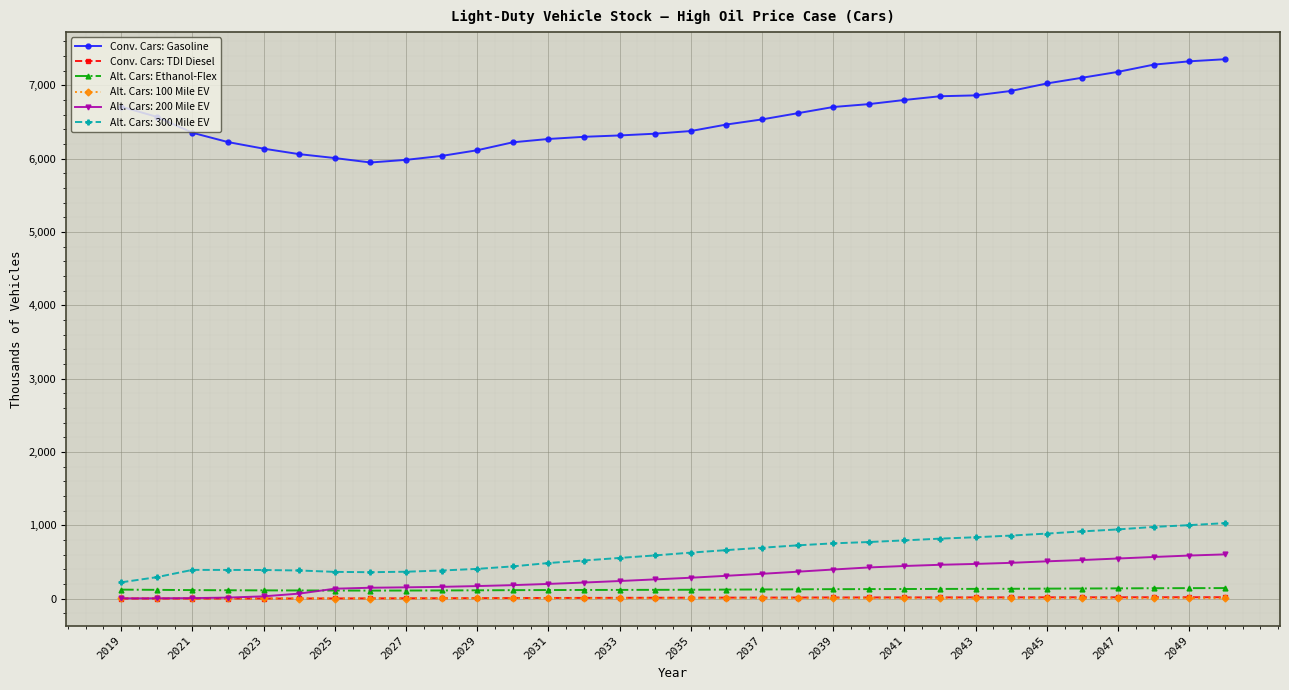

How many lines are shown in the chart?

6